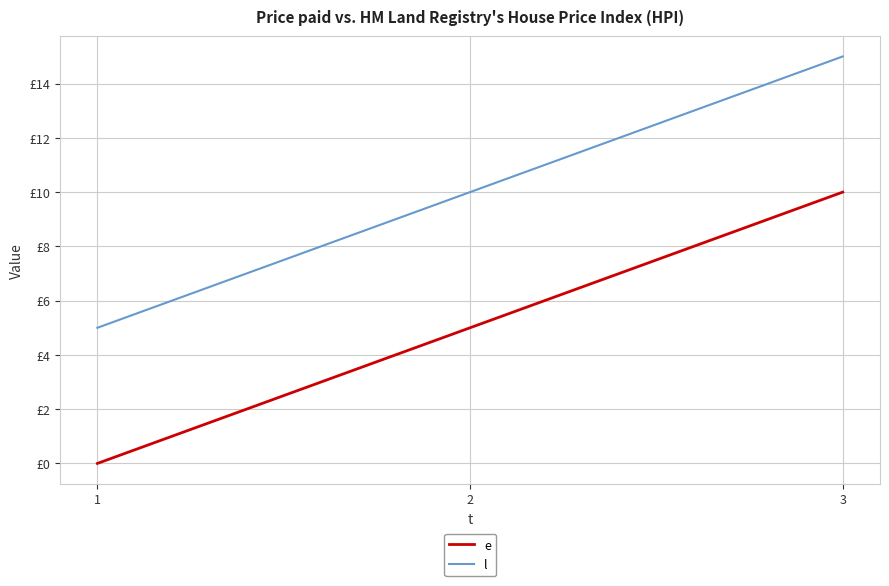

At how many categories does at least one series exceed 1?

3